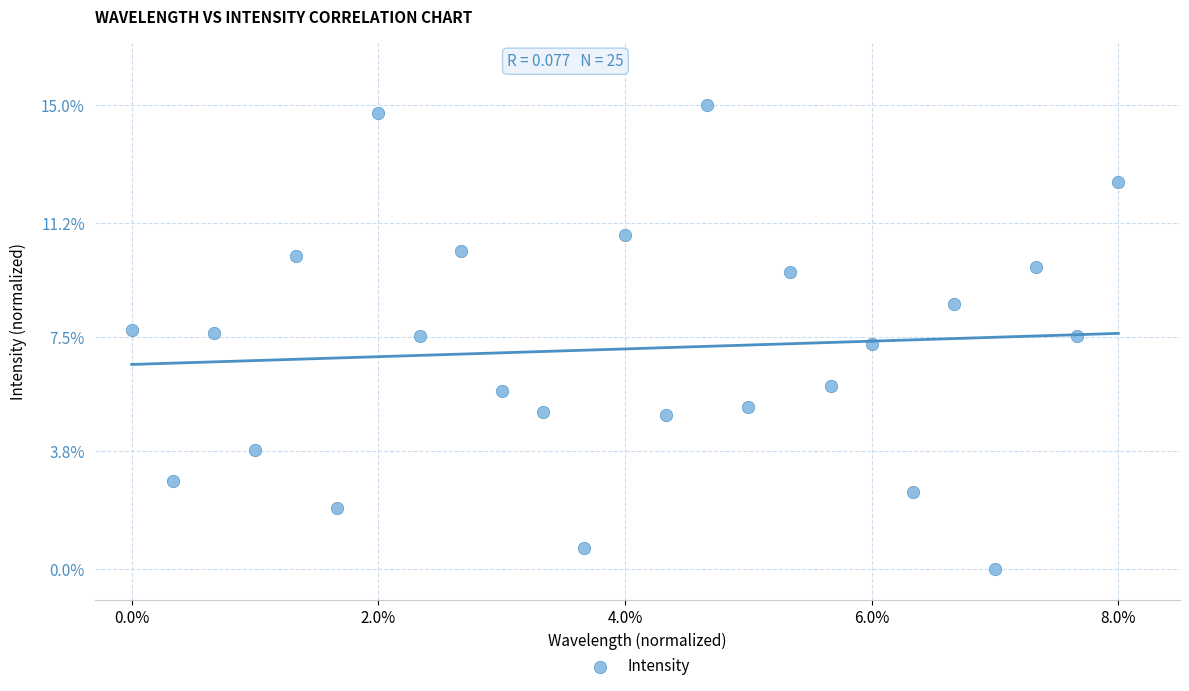

What is the range of X values (max minus min)?

8.0